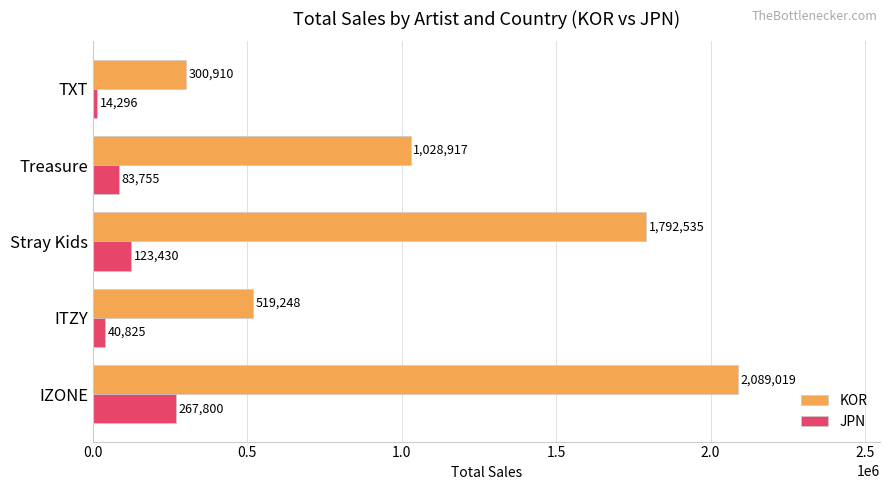

What is the difference between the highest and lowest values at TXT?

286614